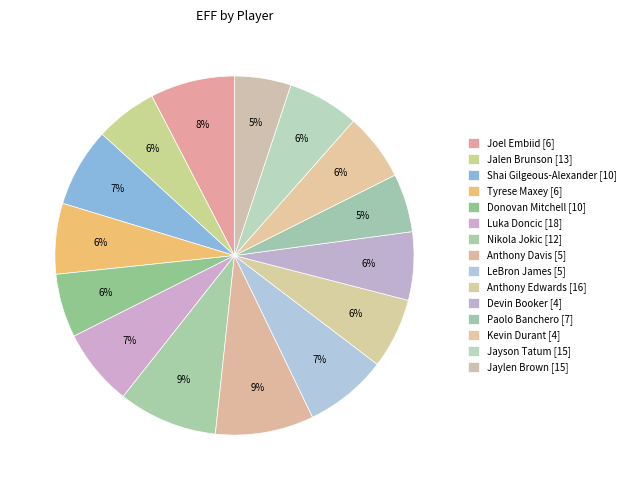

True or false: Paolo Banchero [7] accounts for 5% of the total.

True